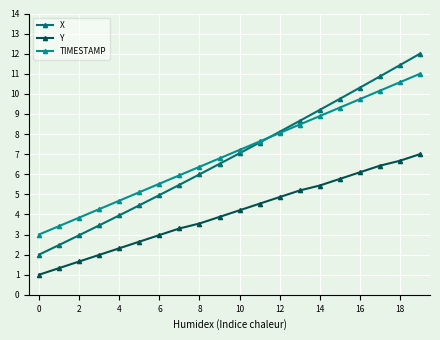

What is the value of the TIMESTAMP point at the 19th from the left?

10.6